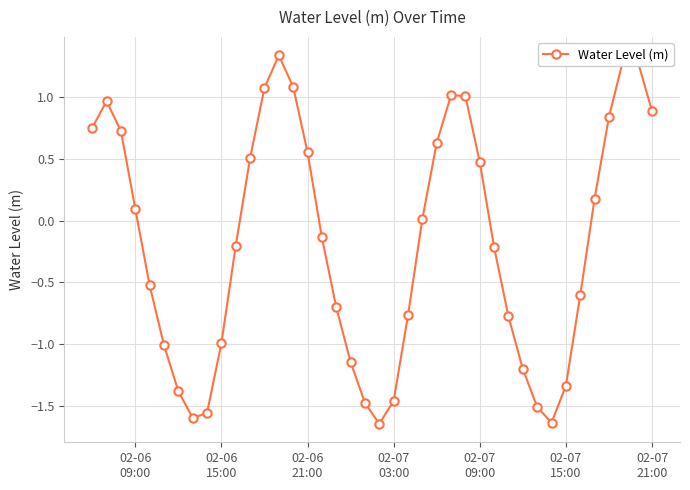

What is the difference between the maximum and minimum values?

3.0